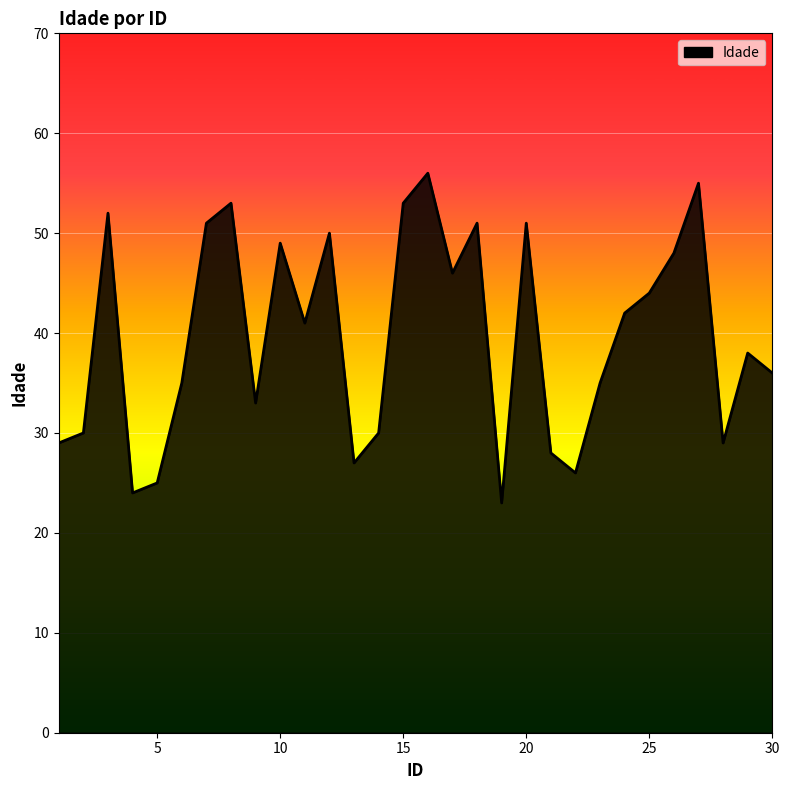

Does the chart display data point markers on the line(s)?

No